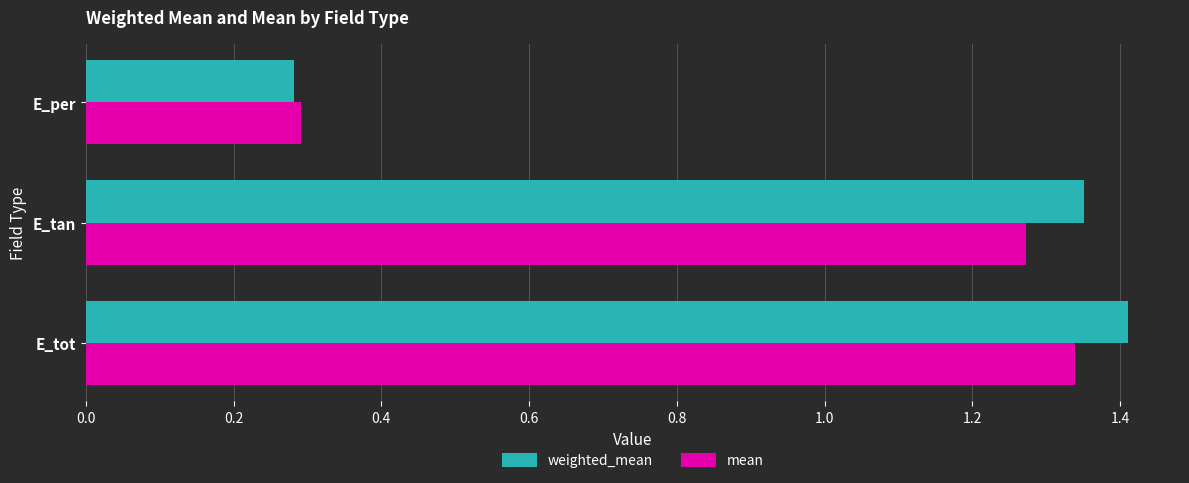

The value of mean at E_per is 0.3. True or false?

True